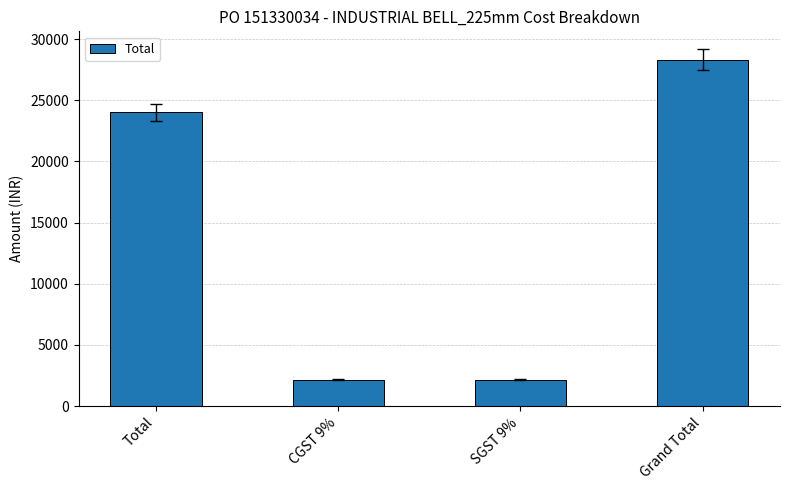

Reading left to right, list all the values displayed in this chart.

Total=24000	CGST 9%=2160	SGST 9%=2160	Grand Total=28320